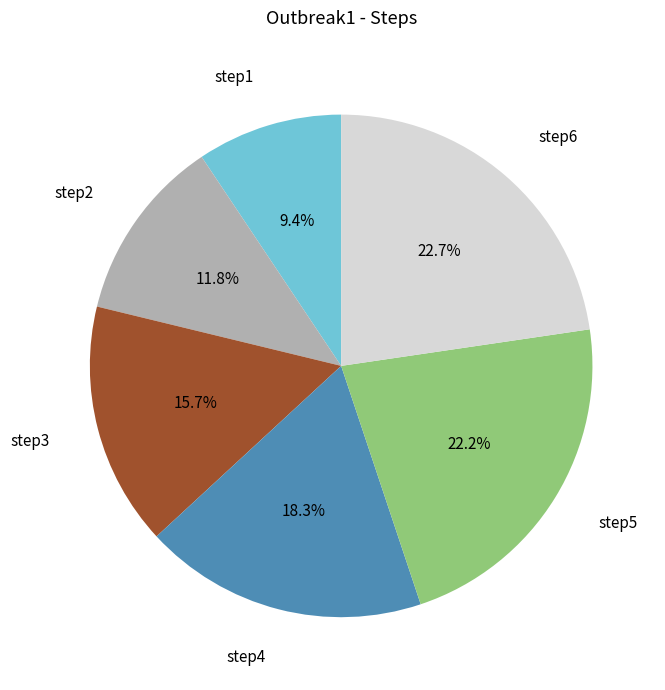

To the nearest percent, what is the difference between the largest and smallest slice percentages?

13%